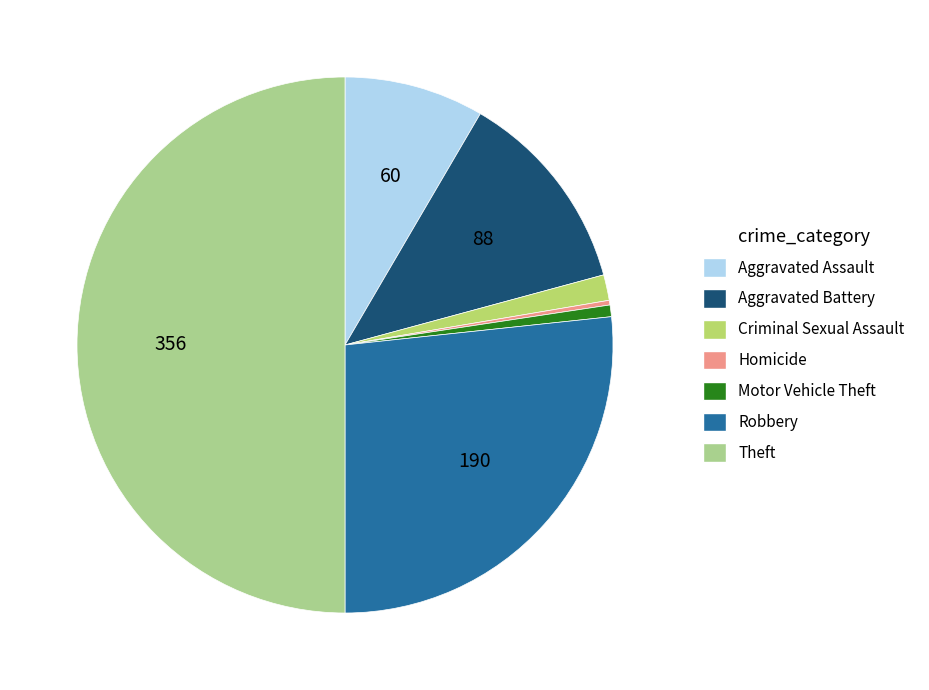

Is Motor Vehicle Theft the majority of the pie?

No